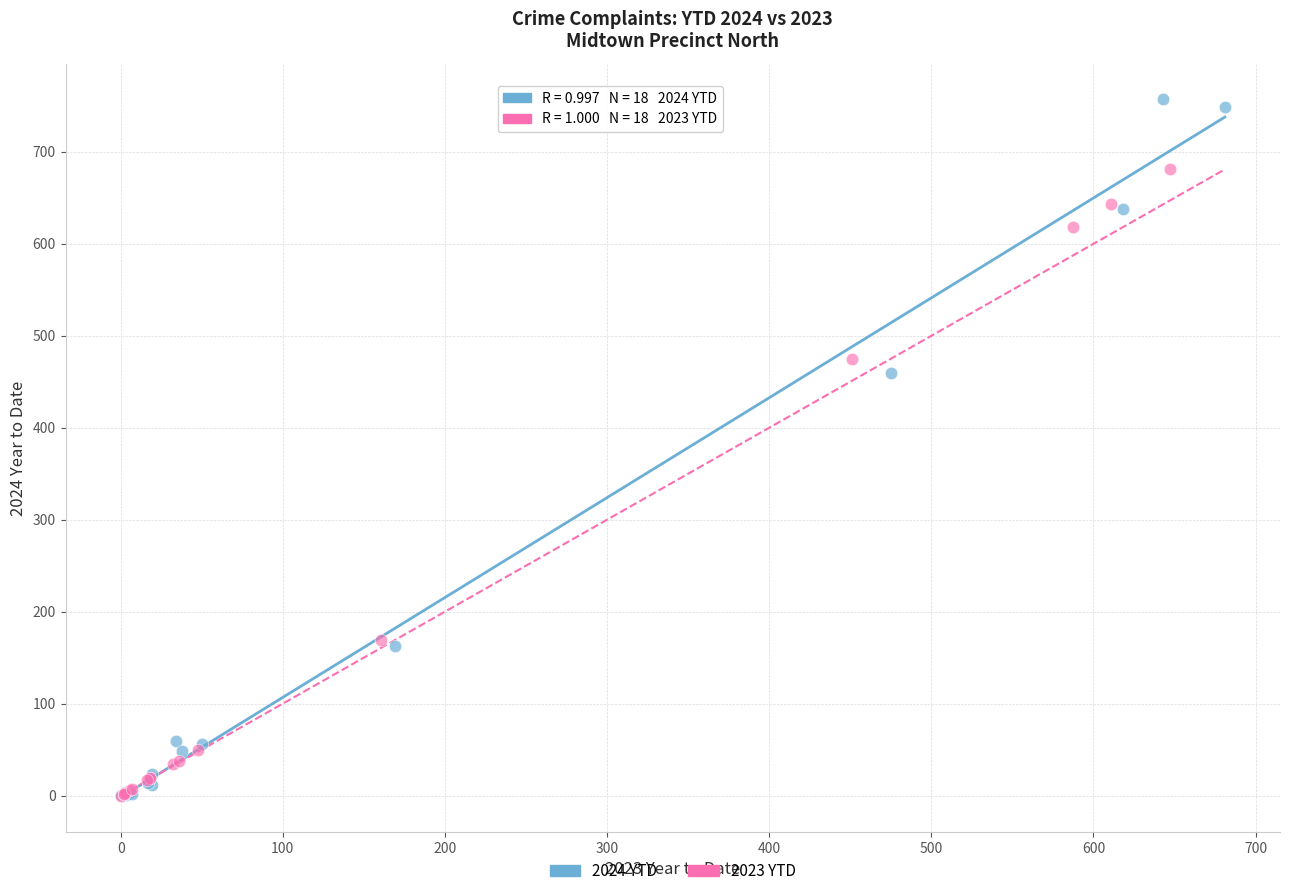

Which series has the largest Y range (max minus min)?

2024 YTD